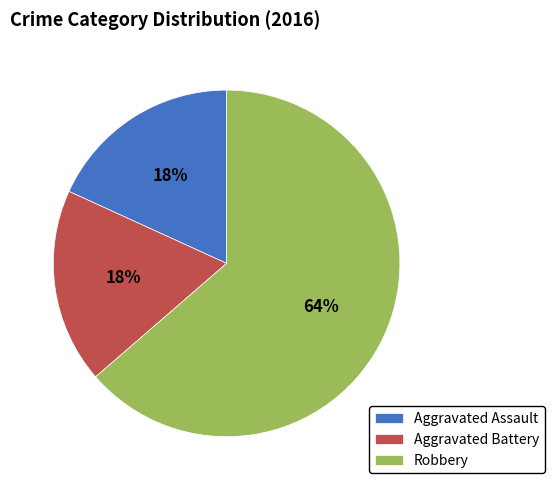

Is there a majority slice in this chart?

Yes